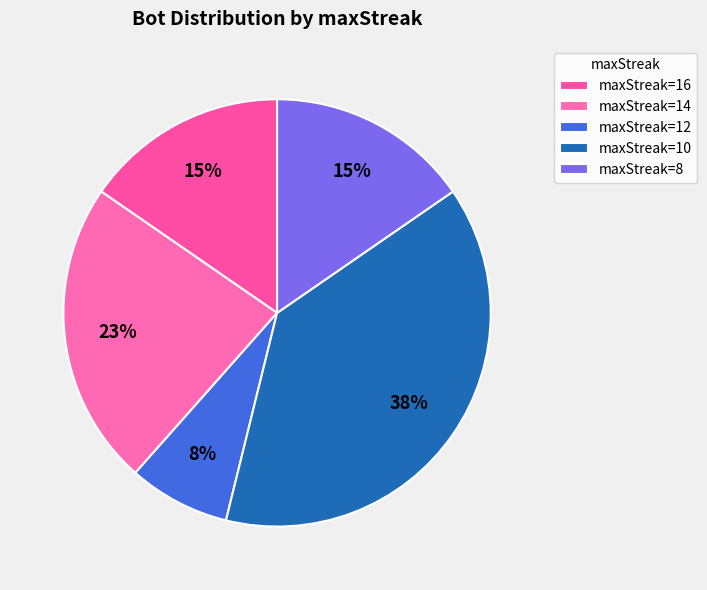

To the nearest percent, what is the average slice percentage?

20%